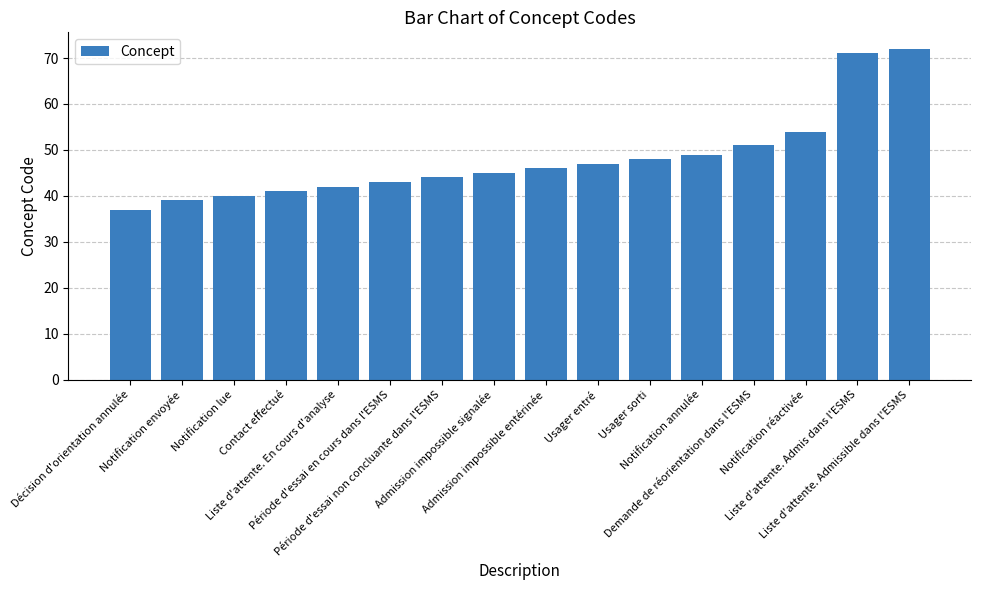

The value at Période d'essai non concluante dans l'ESMS is 21. True or false?

False